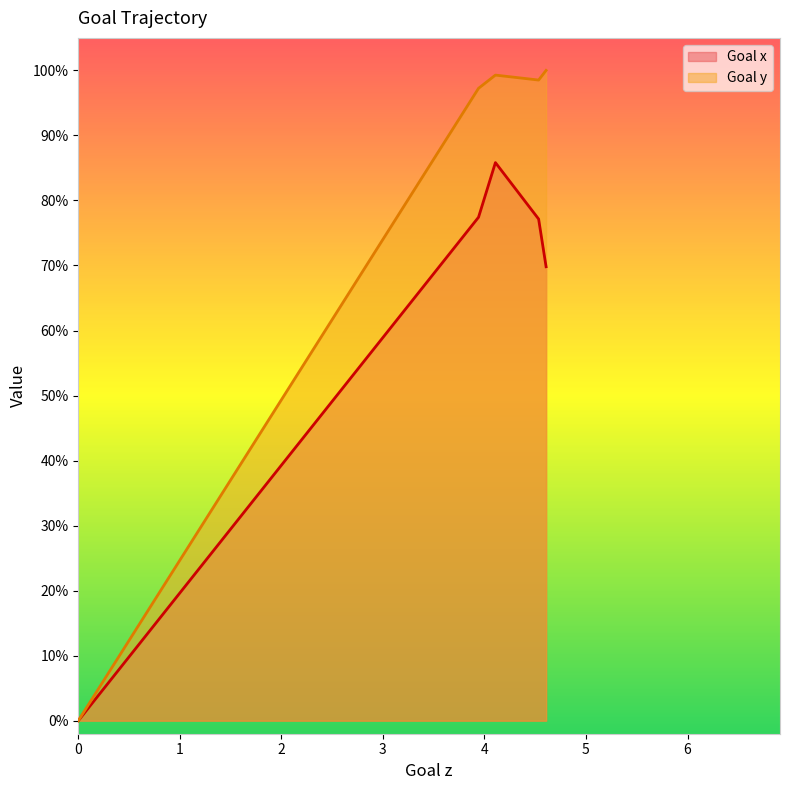

Is it true that Goal x equals 0.4 at 14?

False